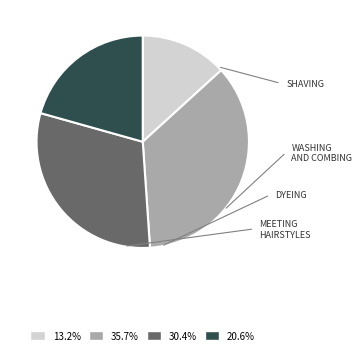

Is there a majority slice in this chart?

No